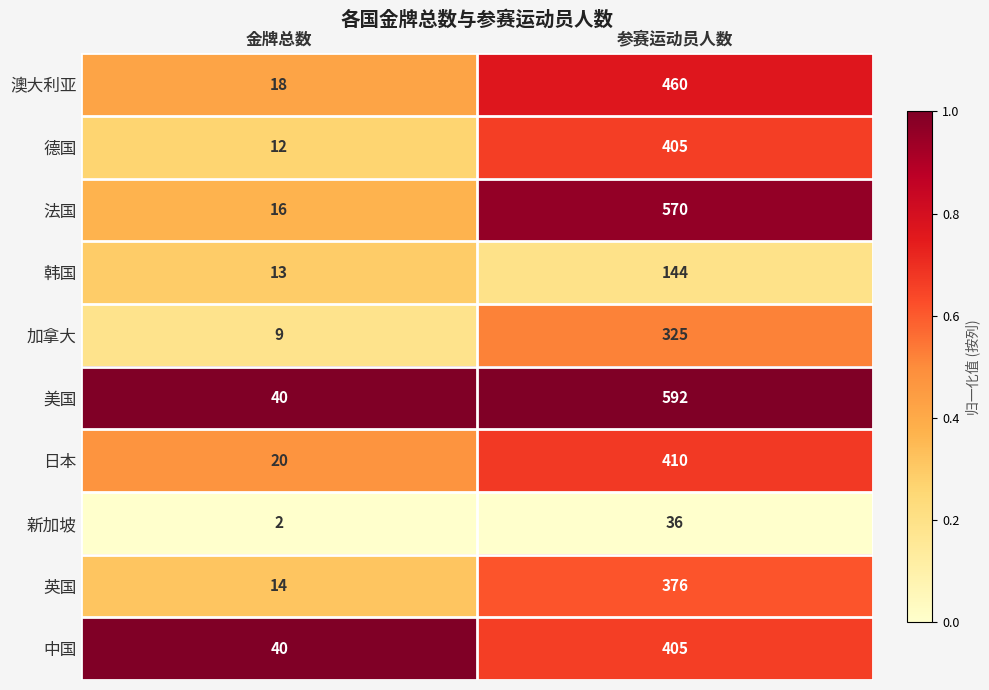

The 韩国 series shows 13 at 金牌总数. True or false?

True